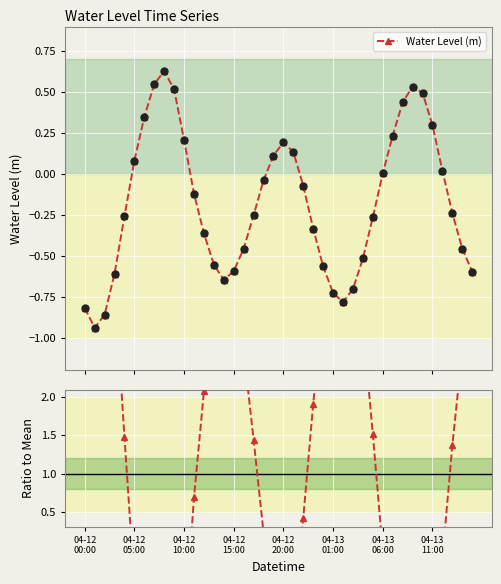

True or false: Water Level (m) has more than 1 interior local peaks.

True